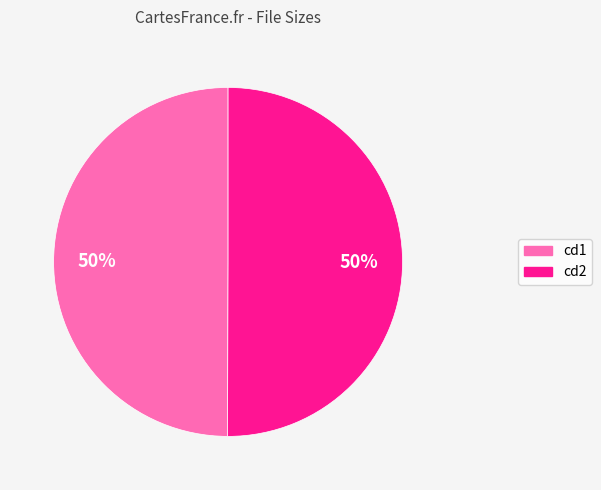

To the nearest percent, what is the average slice percentage?

50%